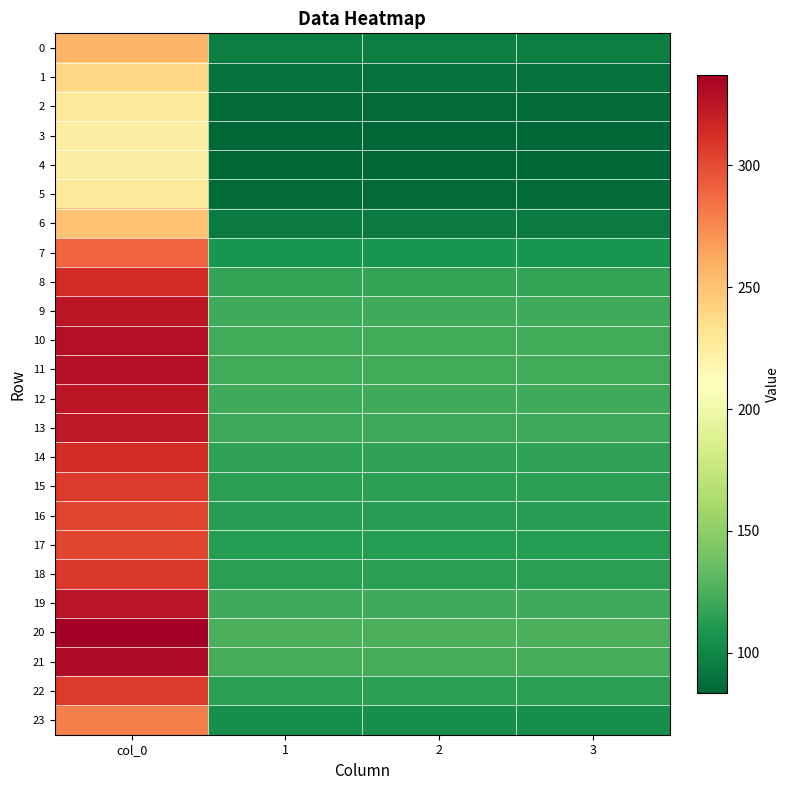

What is the total value across all series at 2?

2613.0